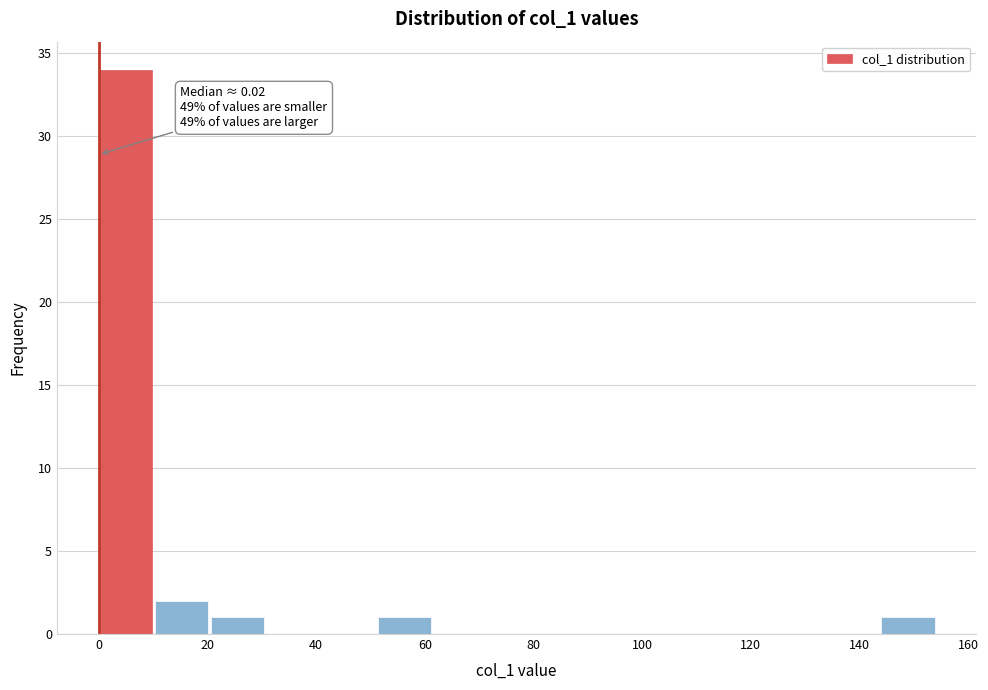

Which range on the x-axis has the tallest bar?

0 to 10